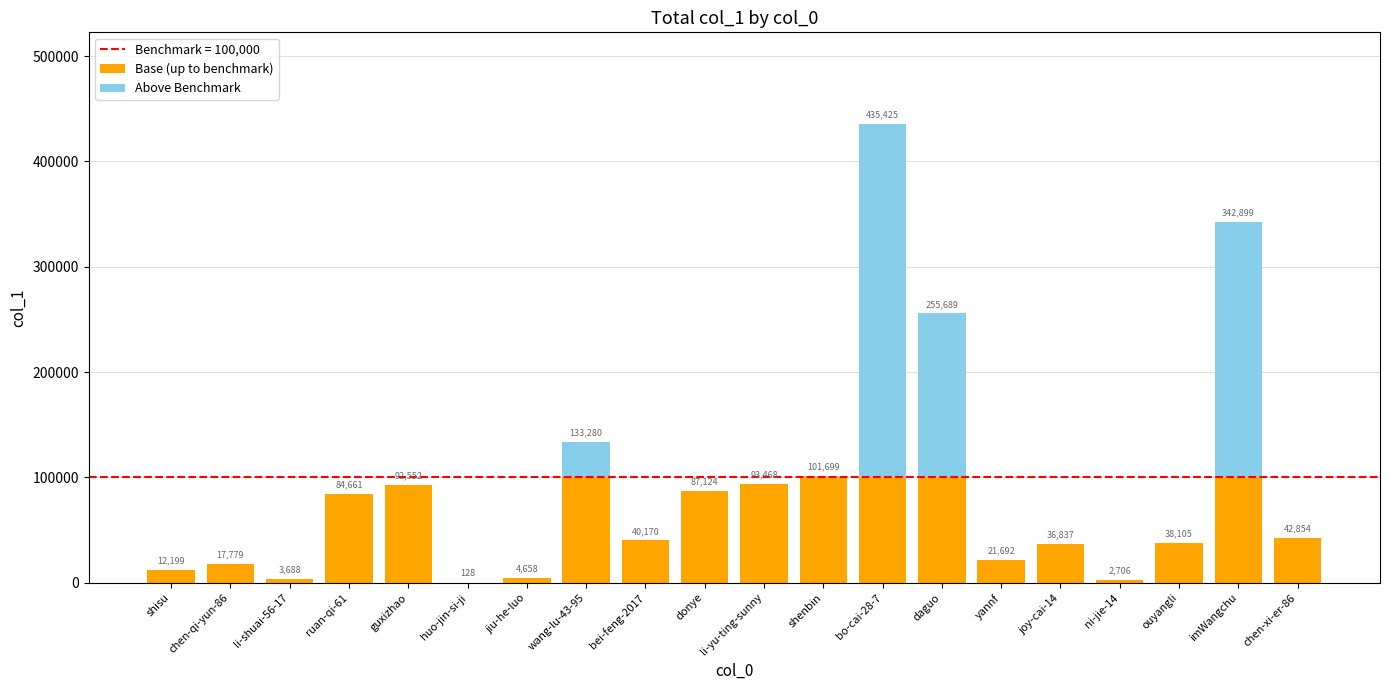

What is the total value across all series at guxizhao?

92552